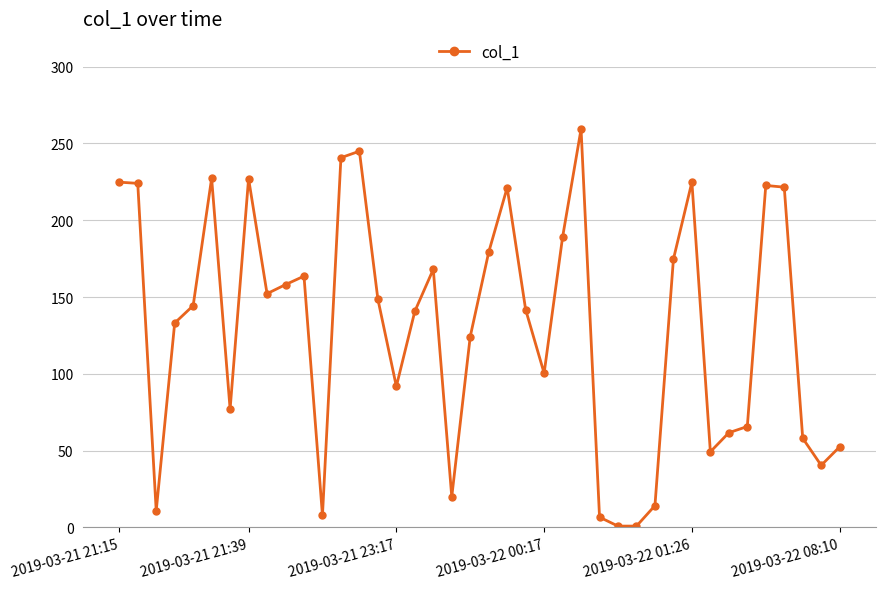

What is the value of the 10th point from the left?

158.1